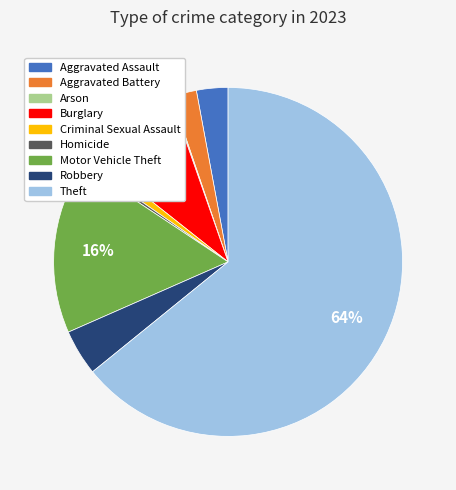

The Aggravated Battery slice represents 2% of the pie. True or false?

True